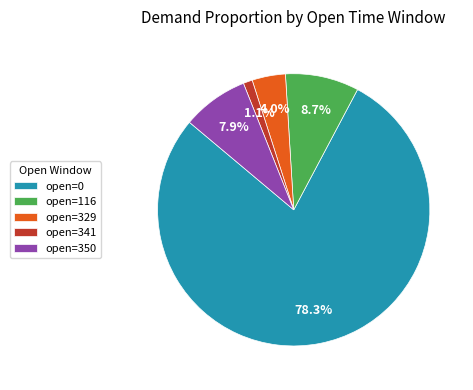

Is it true that open=0 is 65% of the pie?

False